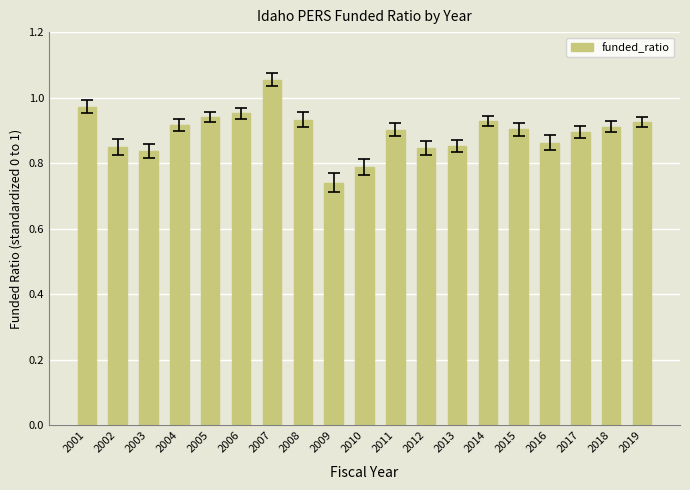

The value at 2011 is 1.5. True or false?

False